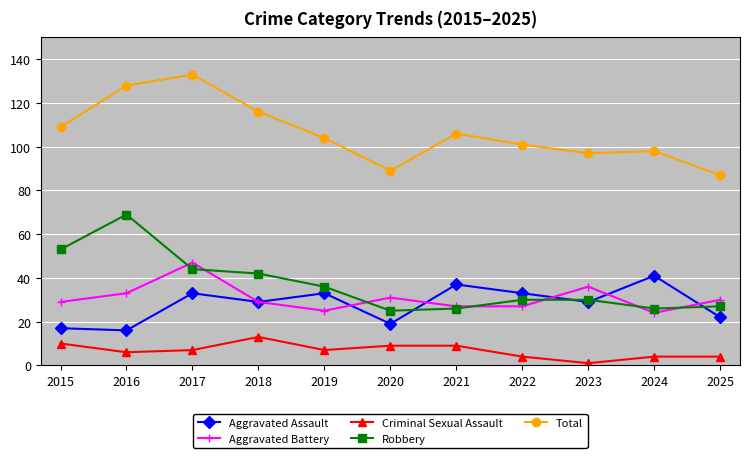

At 2015, list the series in order from smallest to largest.

Criminal Sexual Assault, Aggravated Assault, Aggravated Battery, Robbery, Total